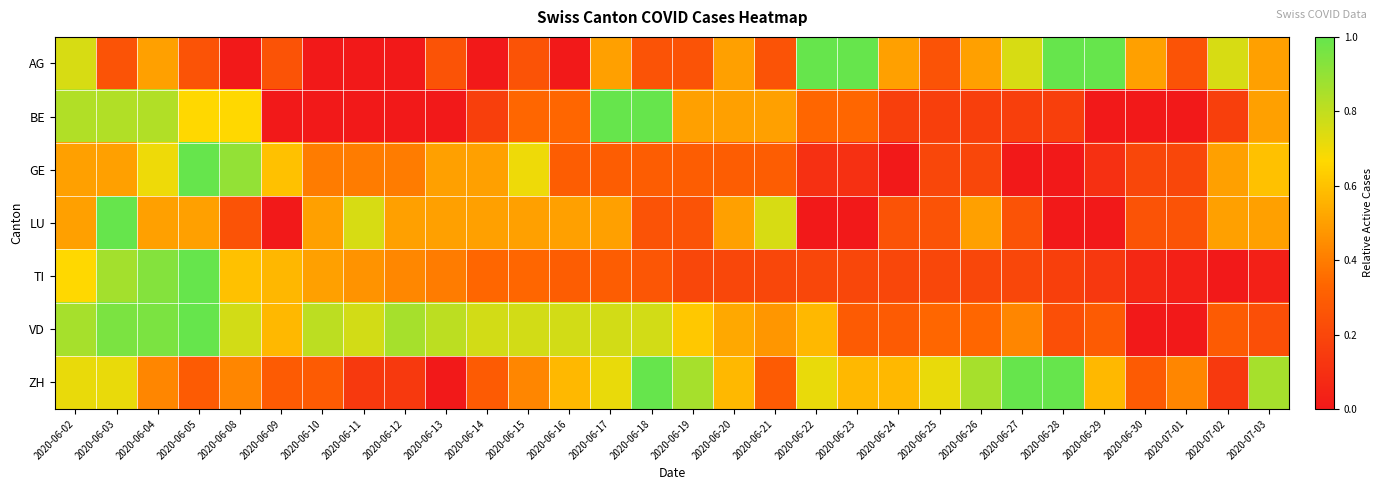

At which category is the sum across all series the highest?

2020-06-03